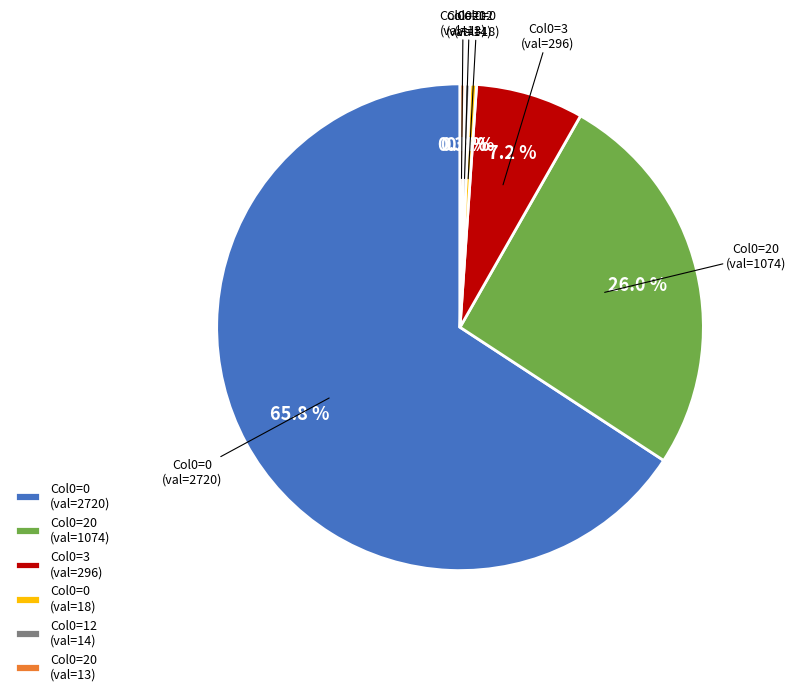

What is the largest slice in the pie chart?

Col0=0 (val=2720)